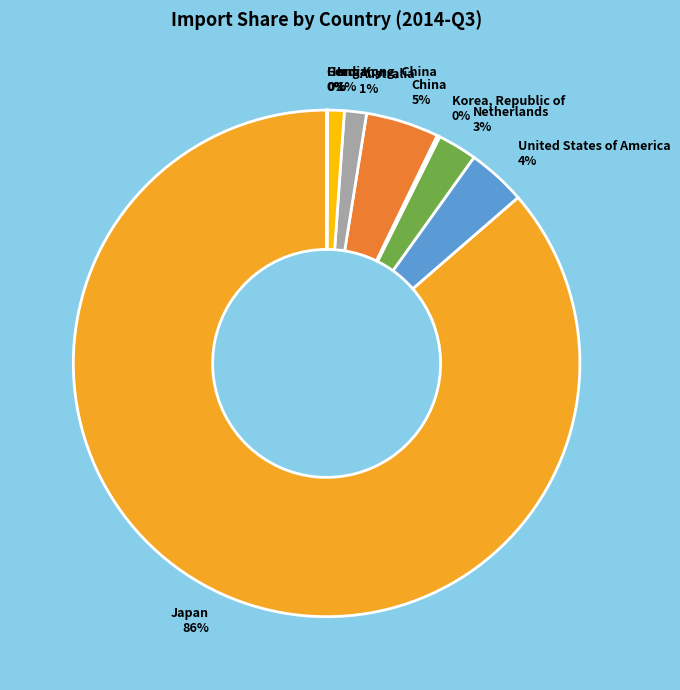

Which slice is the largest?

Japan